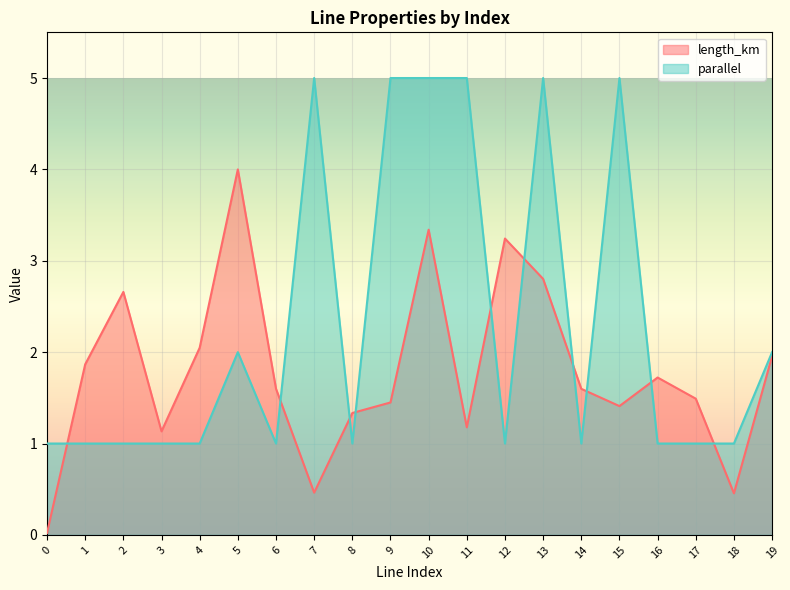

How many values in the parallel series exceed 1?

8